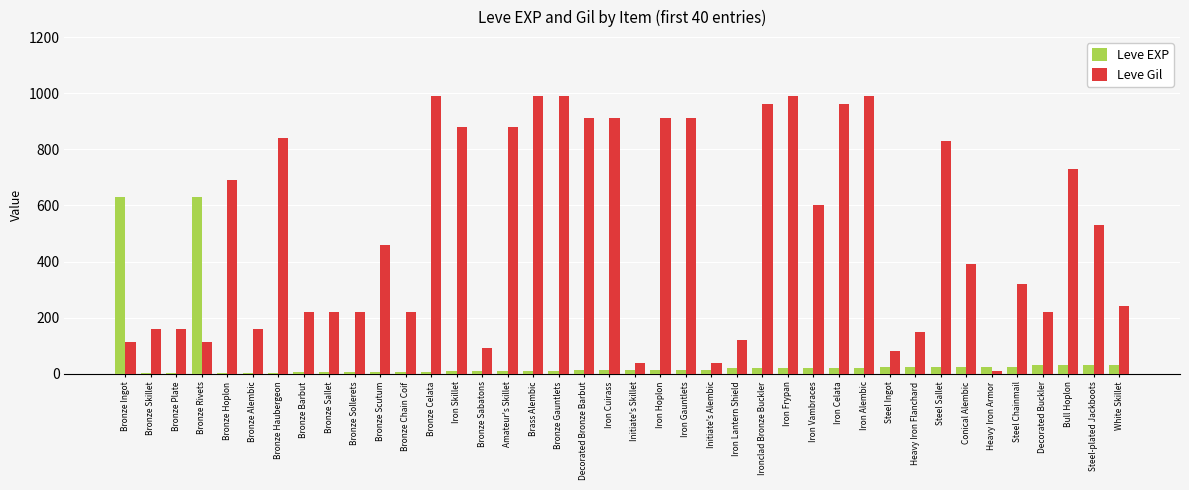

What is the maximum value for Leve EXP?

630